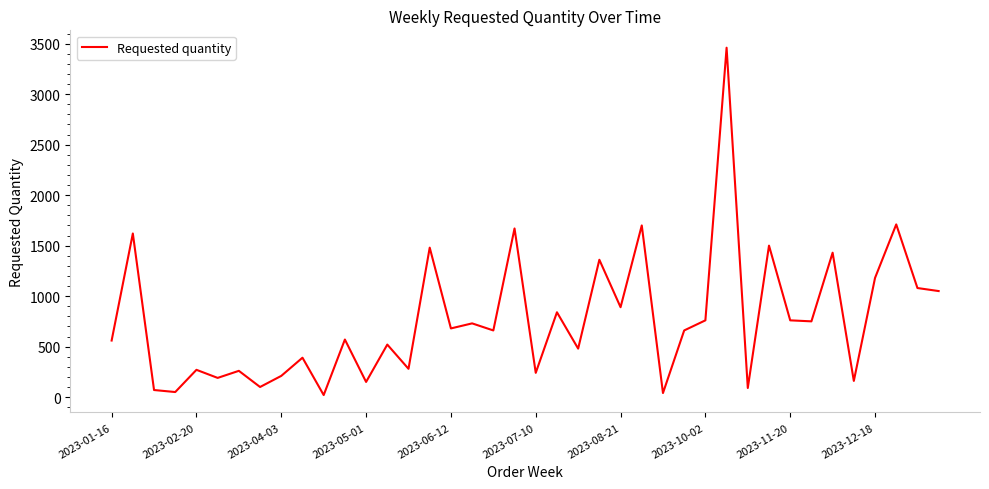

What is the maximum value shown in the chart?

3460